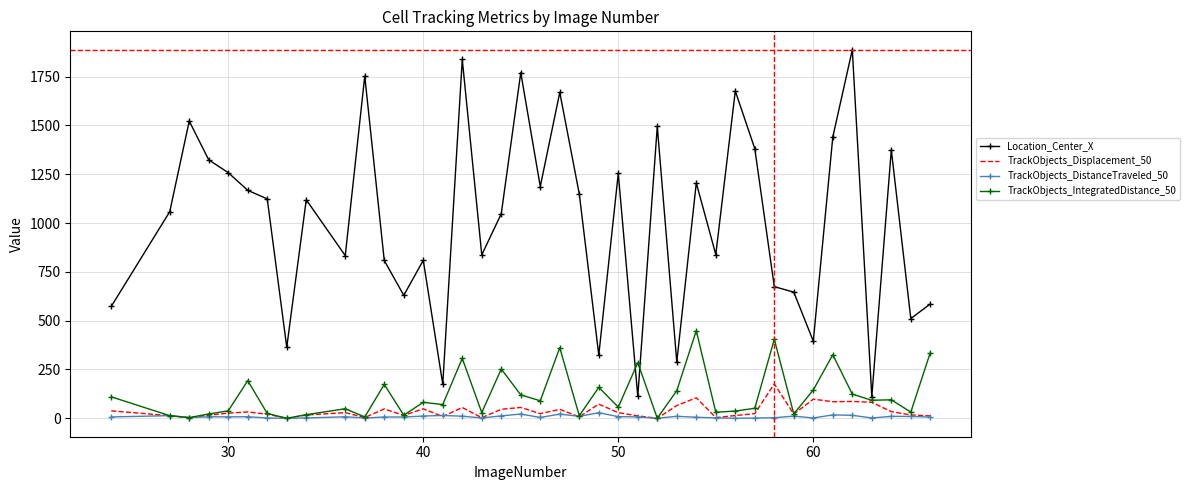

List the series in order of their peak value, highest first.

Location_Center_X, TrackObjects_IntegratedDistance_50, TrackObjects_Displacement_50, TrackObjects_DistanceTraveled_50